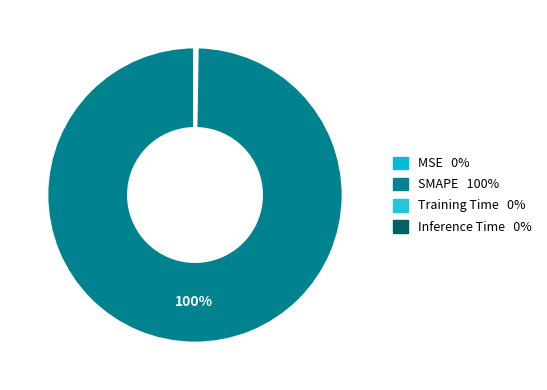

To the nearest percent, what is the average slice percentage?

25%